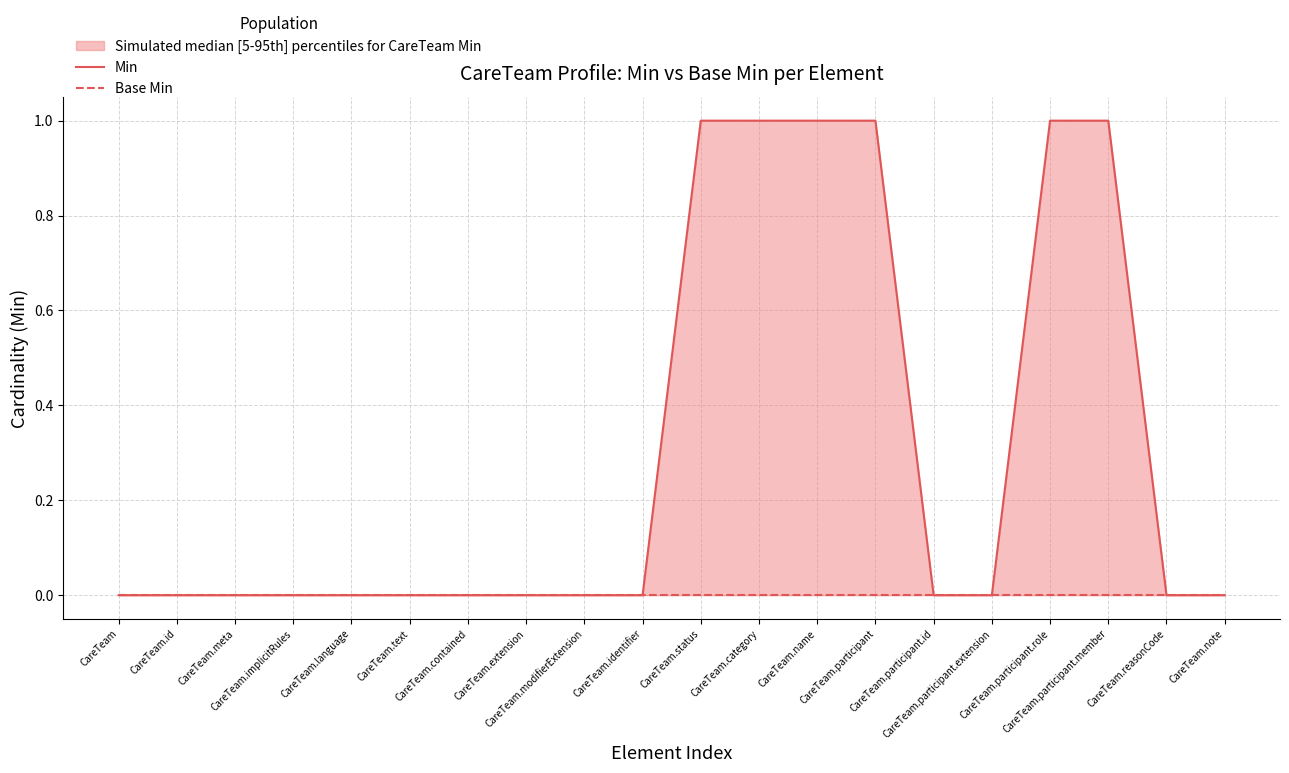

At how many categories does at least one series exceed 0?

6